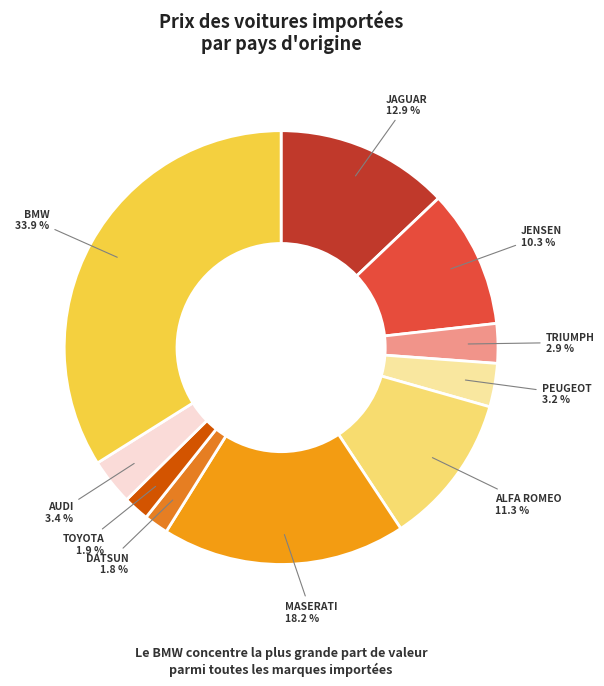

The TRIUMPH slice represents 10% of the pie. True or false?

False